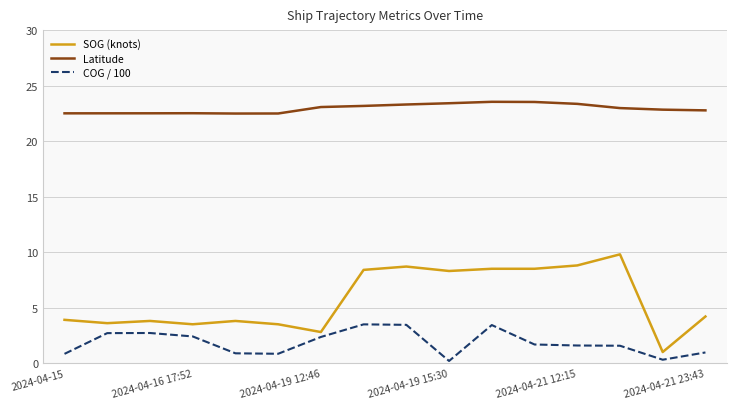

Which series has the largest total across all categories?

Latitude